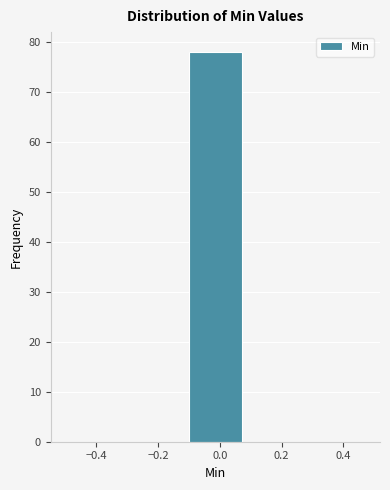

Reading left to right, list every bar in this chart as the range it spans on the x-axis followed by its height. The values are not printed on the chart, so give them approximately, as read against the axis.

-0.5 to -0.3: 0
-0.3 to -0.1: 0
-0.1 to 0.1: 78
0.1 to 0.3: 0
0.3 to 0.5: 0